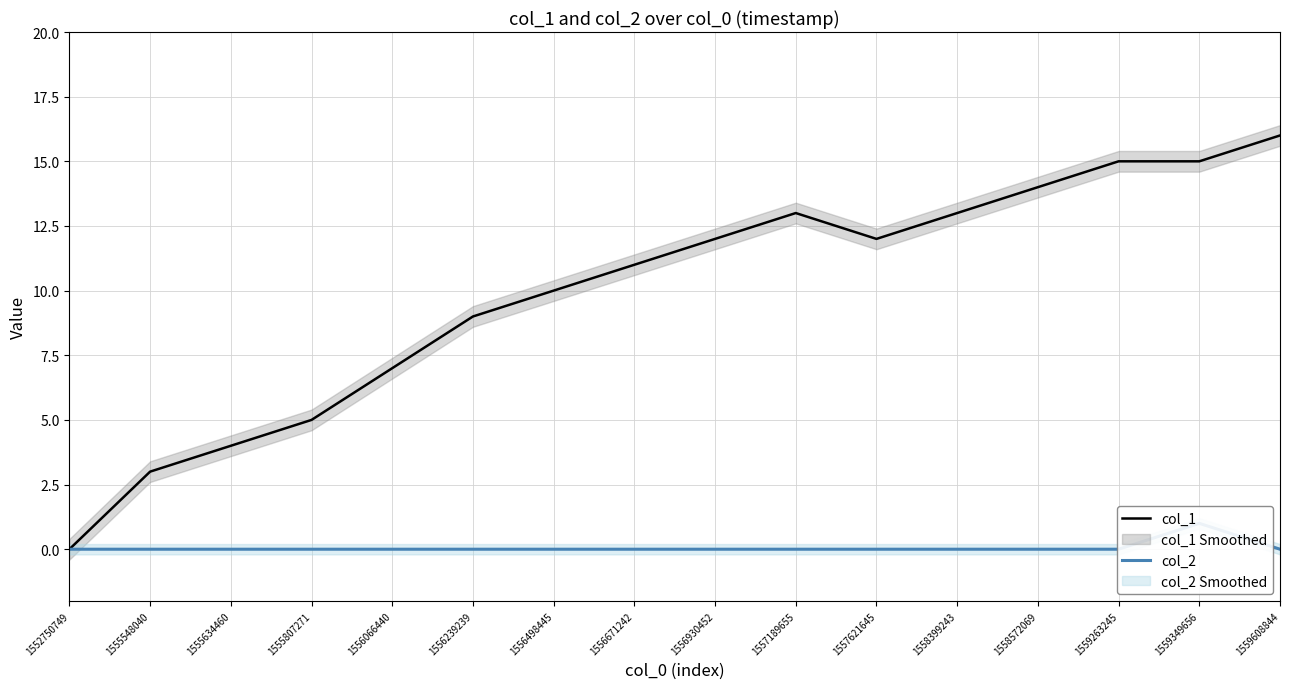

True or false: col_1 and col_2 intersect in this chart.

False